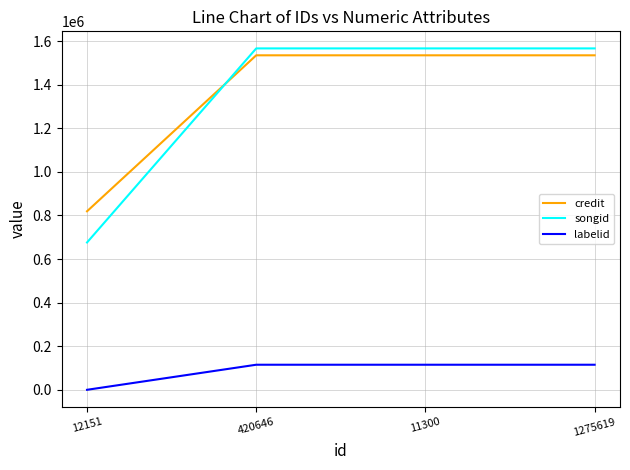

What is the spread (max minus min) of values at 11300?

1451256